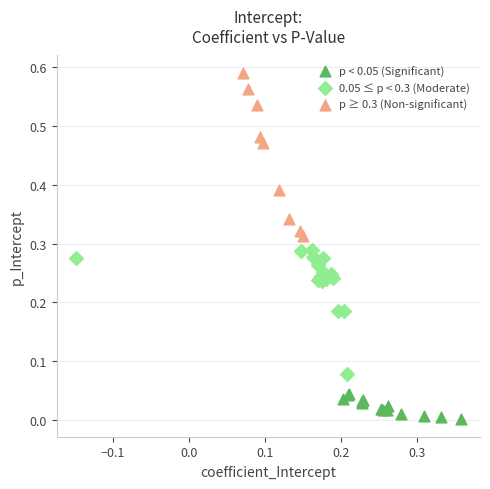

Which series reaches the maximum Y coordinate?

p ≥ 0.3 (Non-significant)